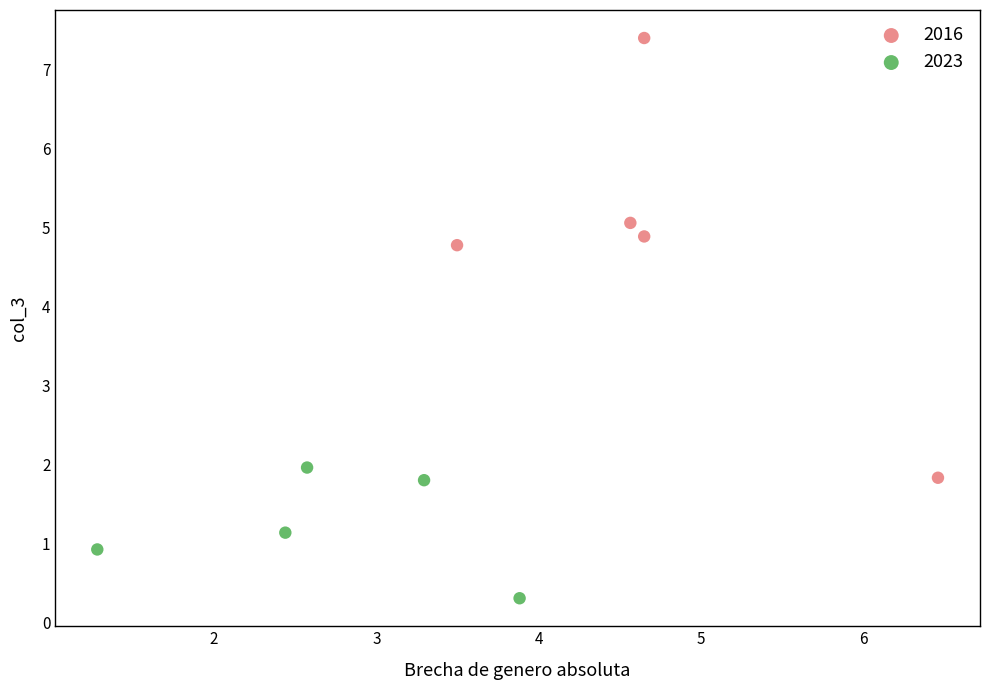

Which series contains the lowest Y value?

2023